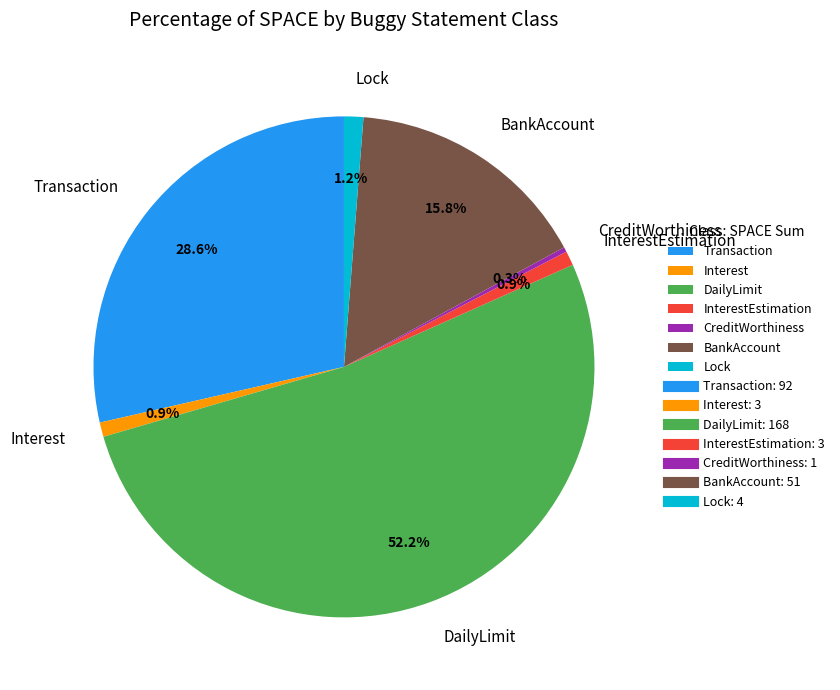

To the nearest percent, what is the difference between the largest and smallest slice percentages?

52%